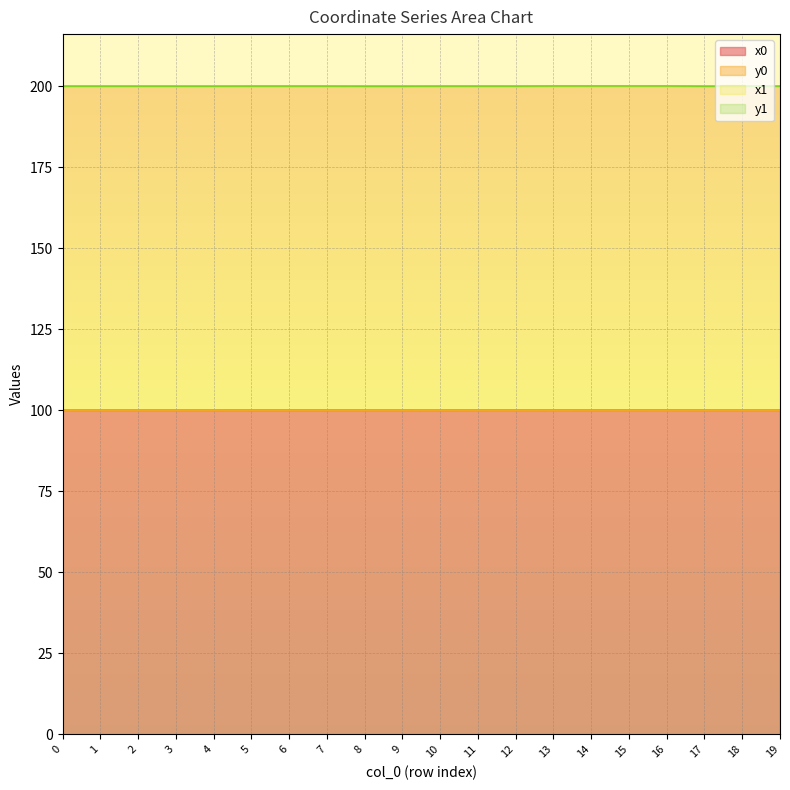

Between 6 and 10, which series saw the biggest shift?

x1